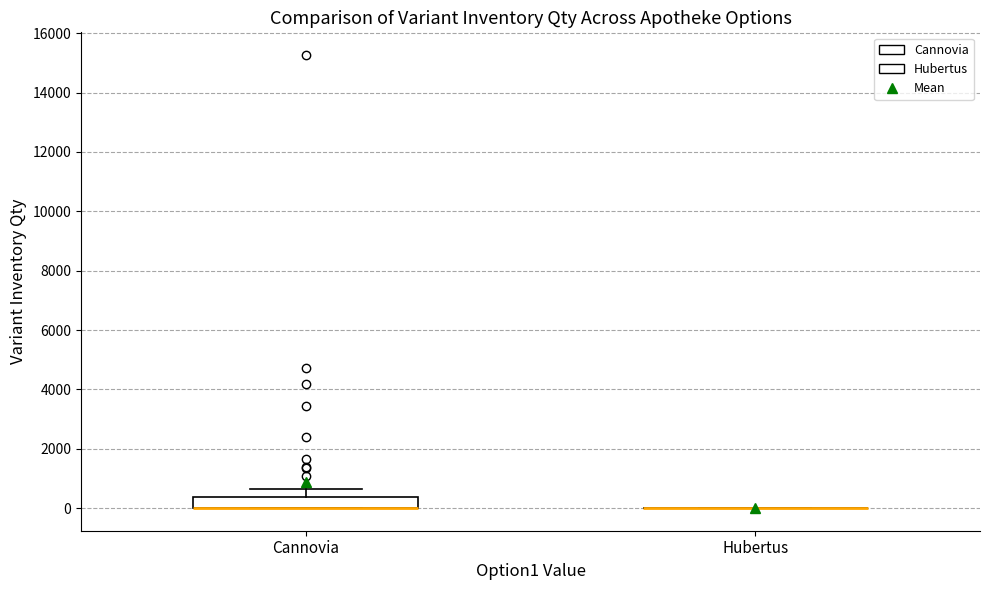

Reading left to right, read every box against the y-axis: the position of its median line, the range the box covers, and the ends of its whiskers. The values are not printed on the chart, so give them approximately, as read against the axis.

Сannovia: median 0 (drawn on the box's lower edge), box 0 to 400, whiskers 0 to 600
Hubertus: box collapsed to a line at 0, whiskers 0 to 0